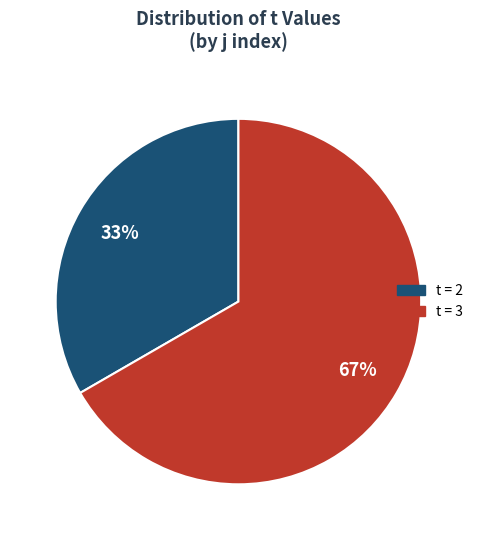

Is there a majority slice in this chart?

Yes